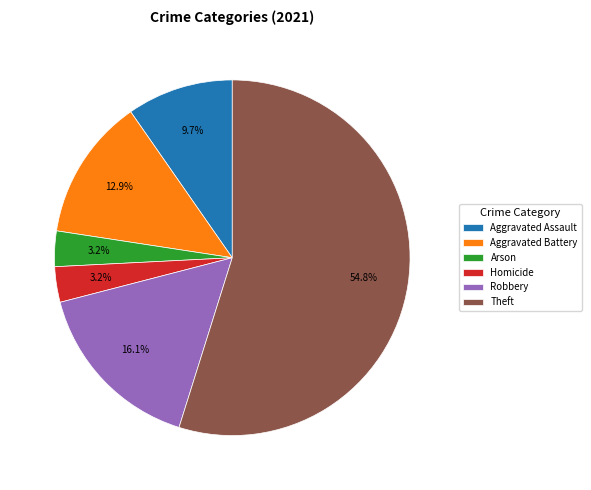

Is there a majority slice in this chart?

Yes